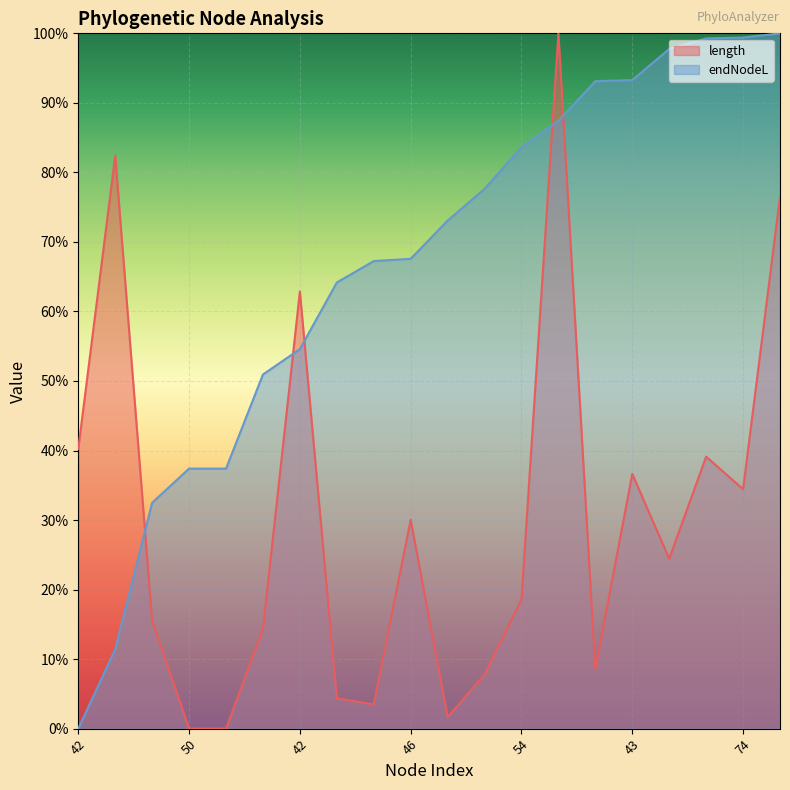

At which category is the sum across all series the highest?

66